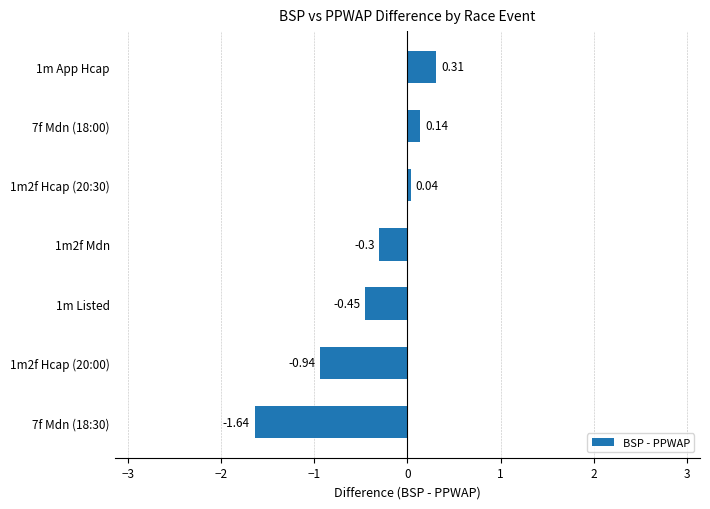

How many distinct data groups are displayed?

1